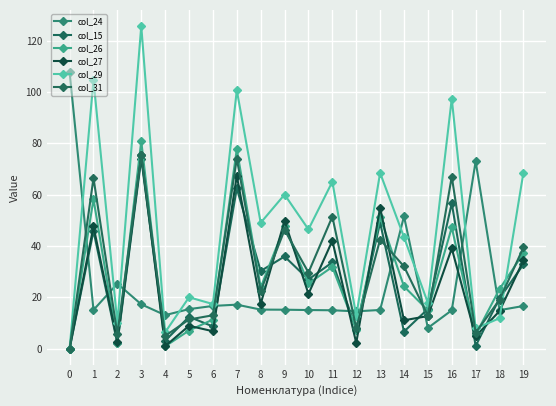

Is this an area chart (filled region under the line)?

No